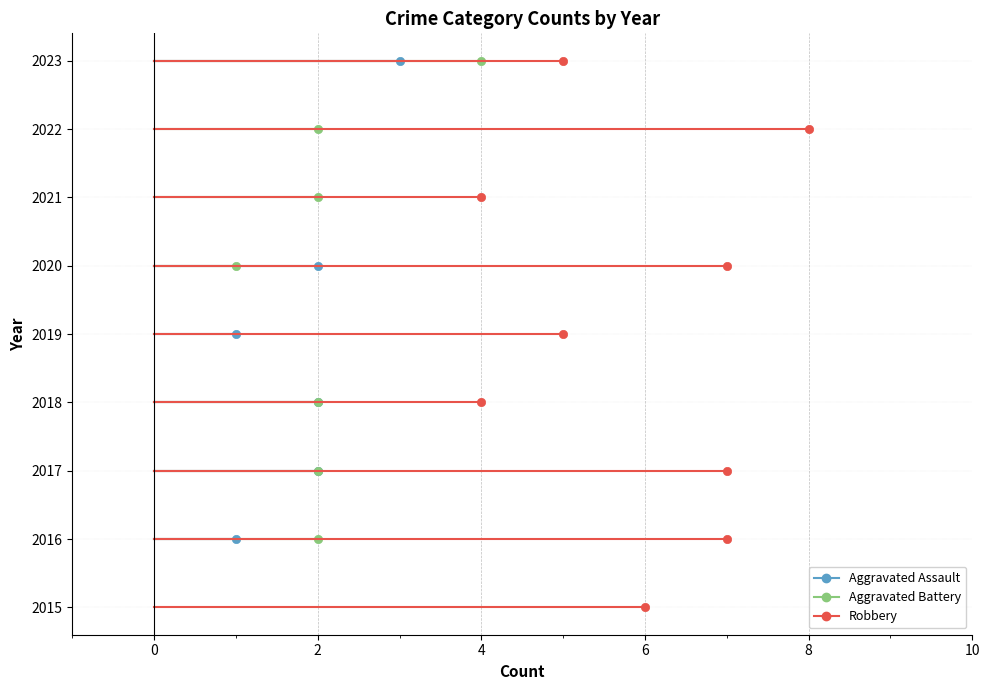

Which series changed the most between 2015 and 2021?

Aggravated Battery